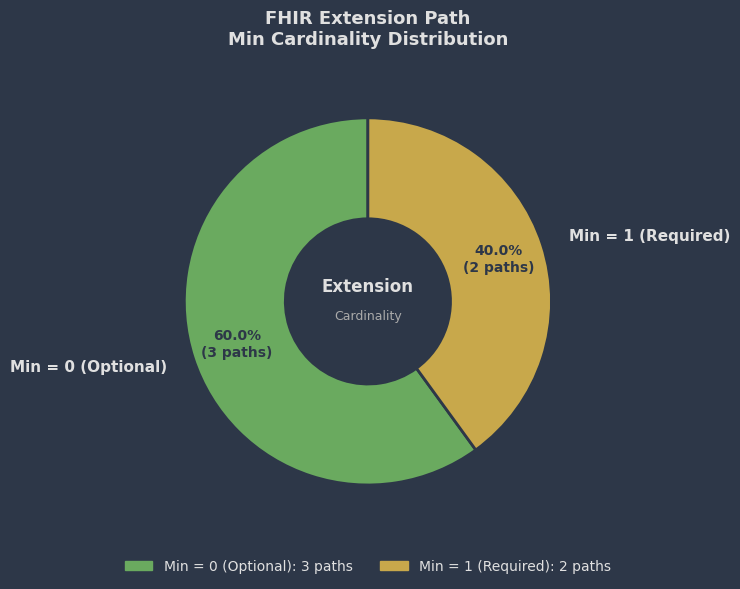

To the nearest percent, what is the average slice percentage?

50%